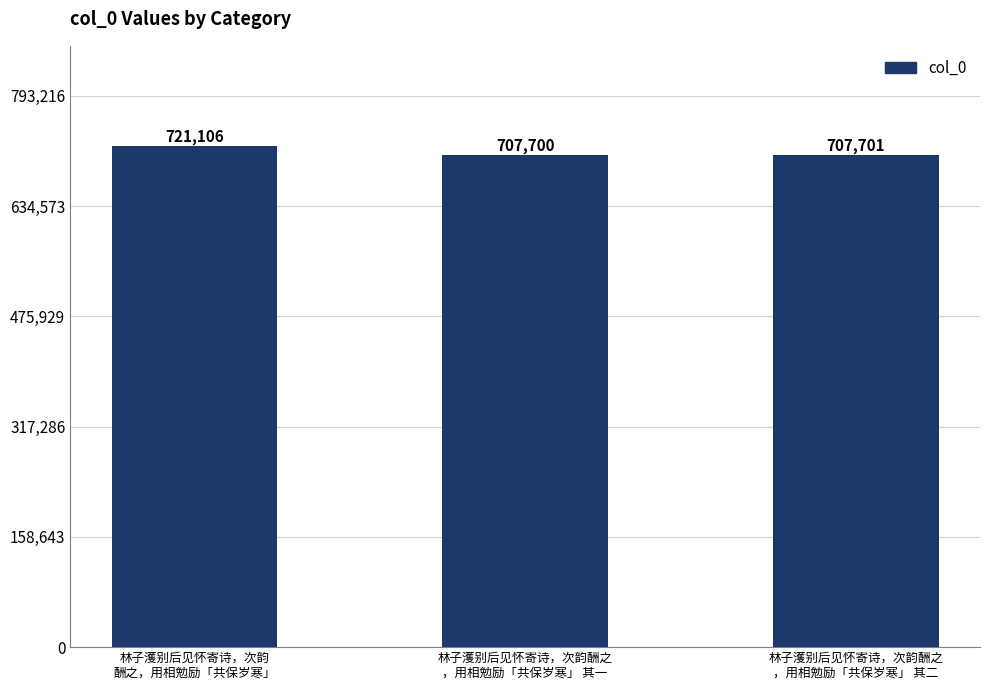

Are the bars grouped side by side (vs. stacked)?

No